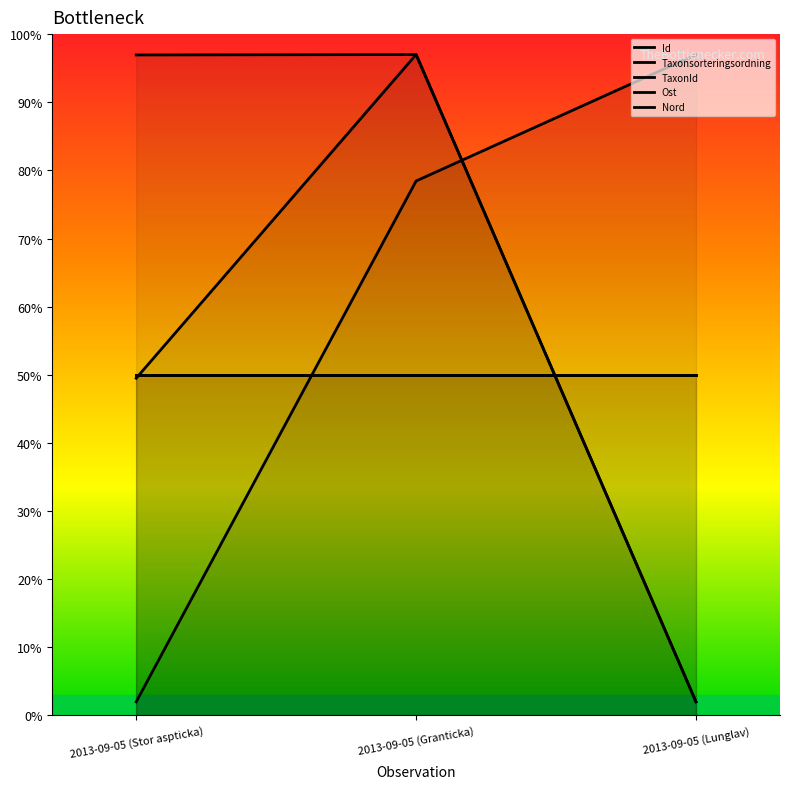

At which category is the sum across all series the highest?

2013-09-05 (Granticka)